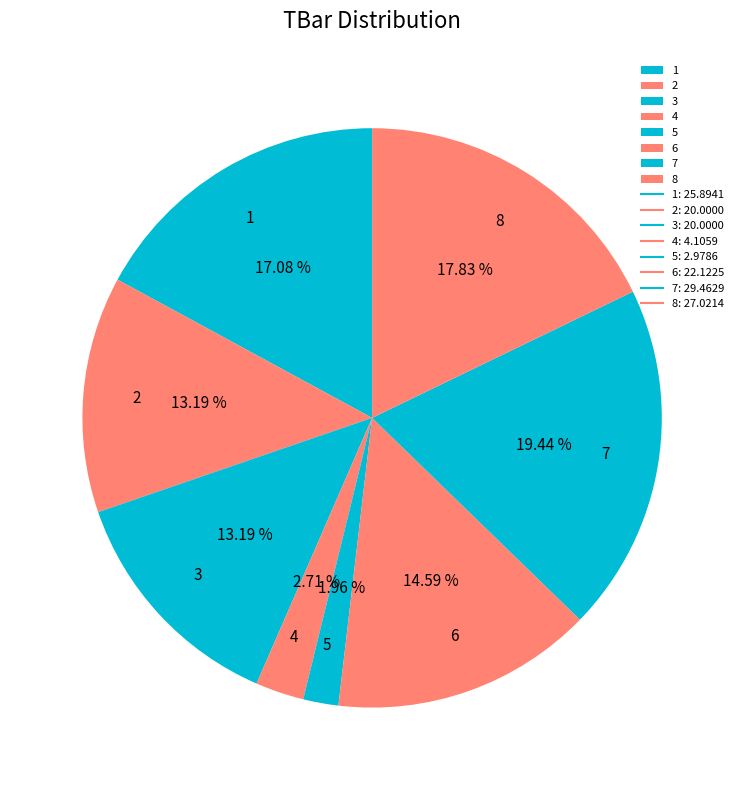

Is there any slice that represents more than half of the pie?

No